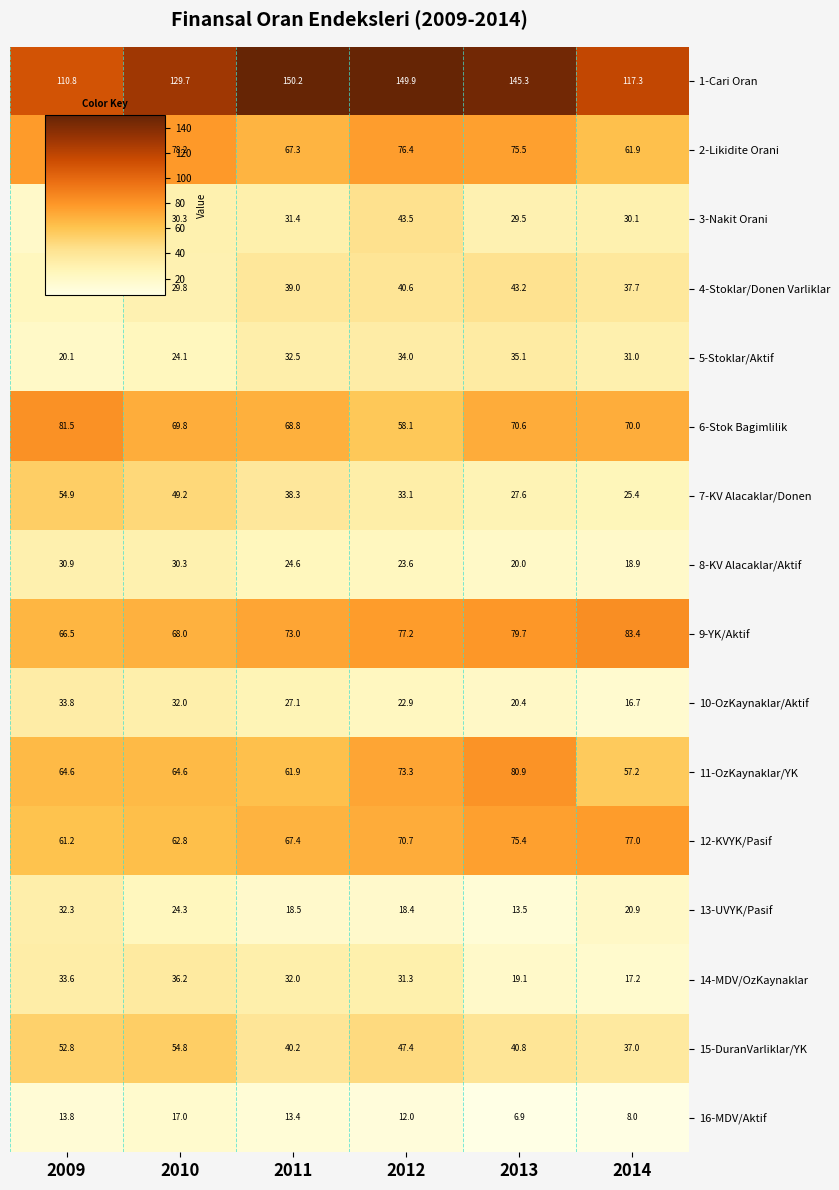

What value does the 7-KV Alacaklar/Donen series have at 2013?

27.6